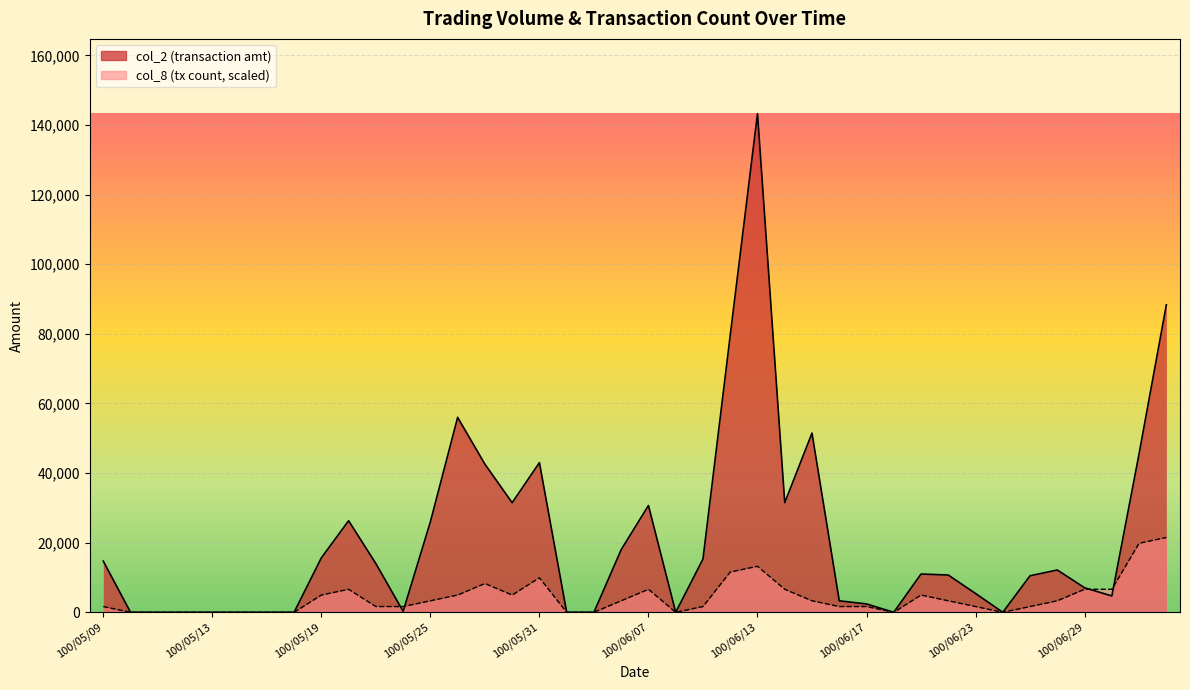

After their last crossing, which series has the higher values: col_8 or col_2?

col_2